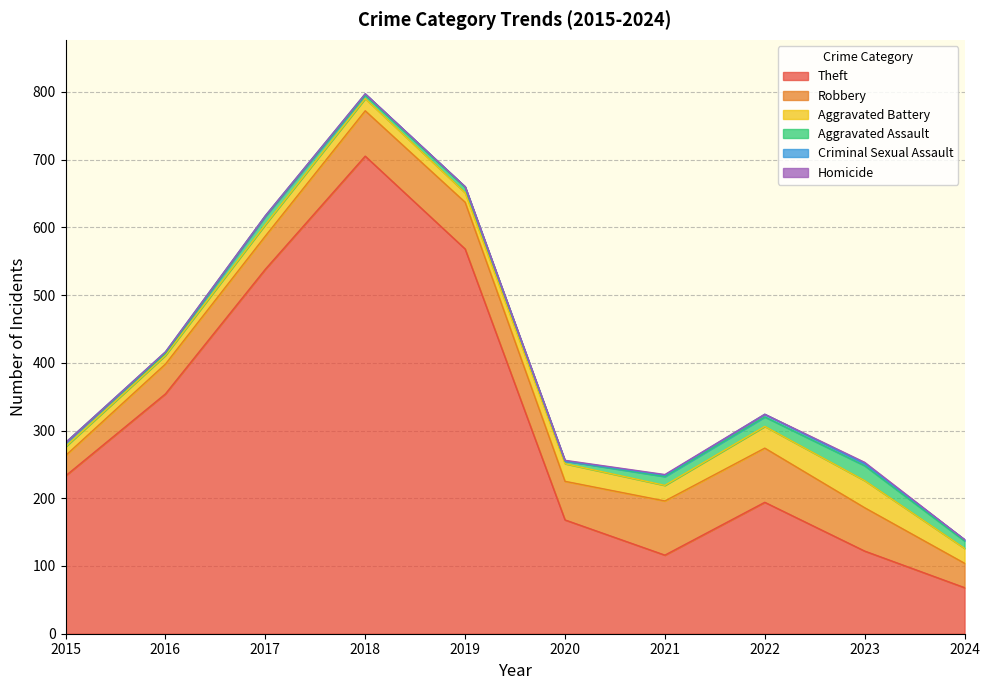

True or false: Homicide and Robbery intersect in this chart.

False